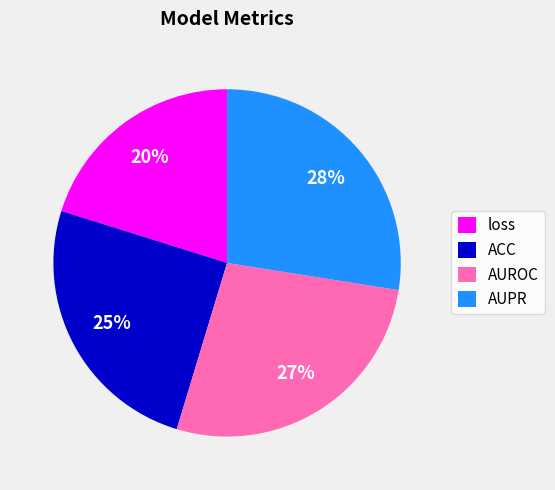

Count the number of slices in the pie.

4